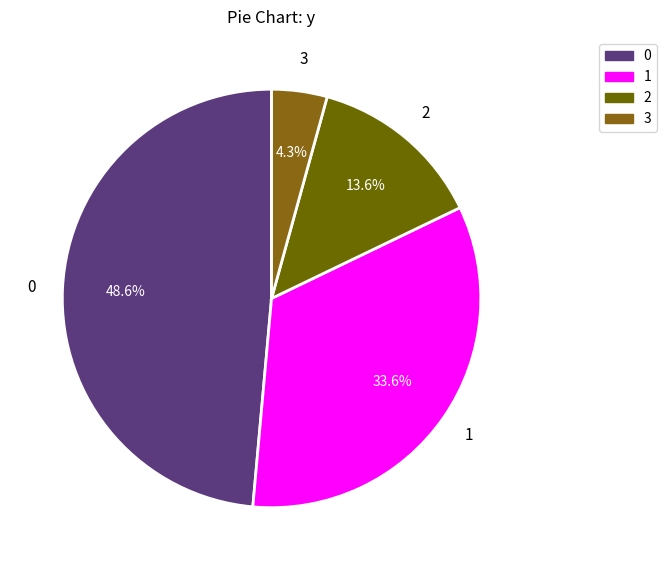

How many segments does this pie chart have?

4